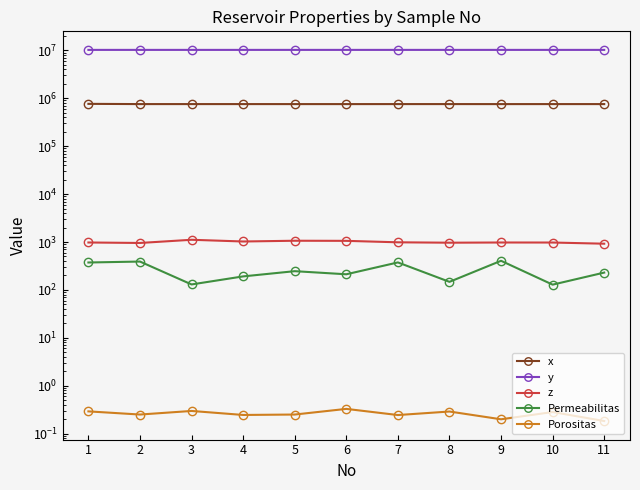

Is the value of Permeabilitas at 1 greater than the value of x at 8?

No